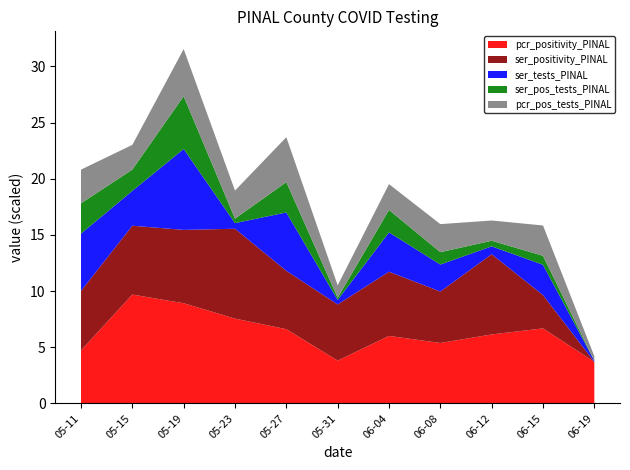

What is the maximum value for pcr_positivity_PINAL?

9.7